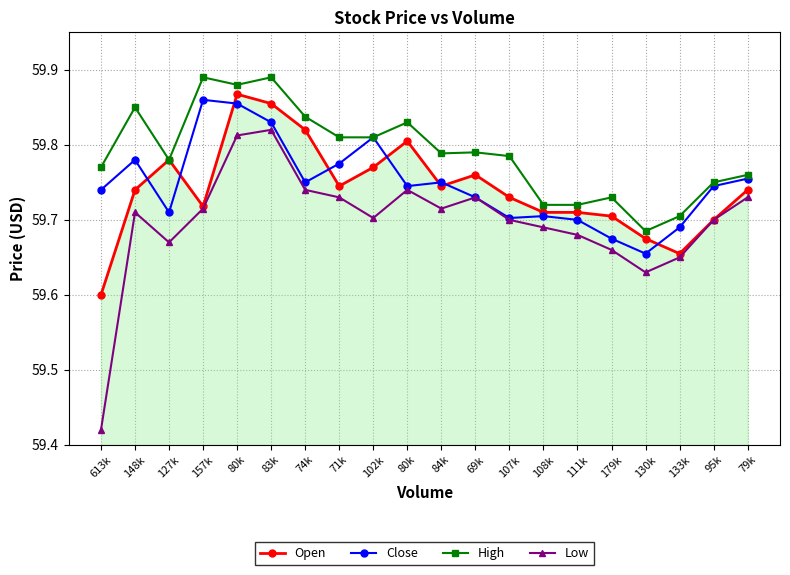

Count the number of data series in this chart.

4